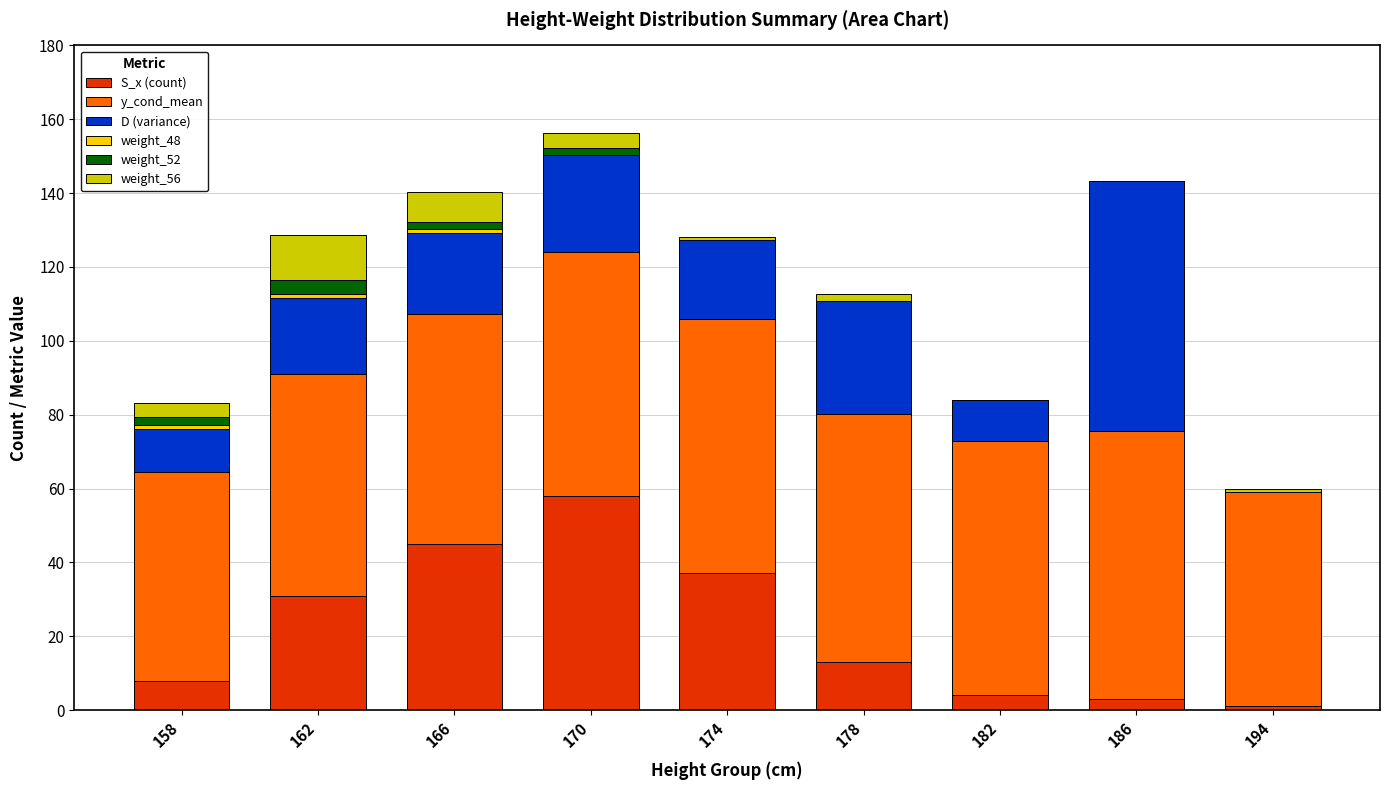

Are the bars horizontal?

No